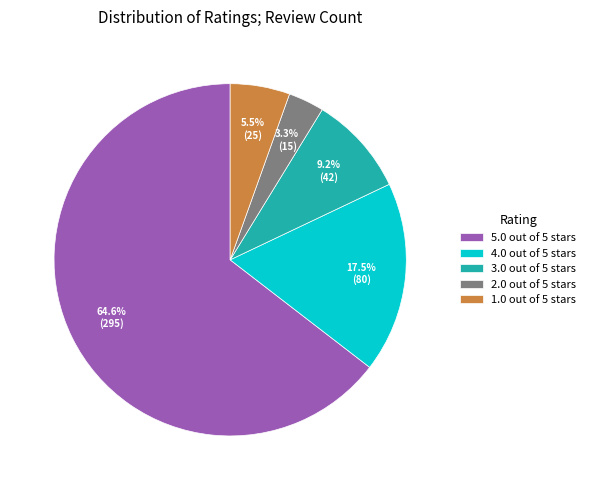

Does 5.0 out of 5 stars account for over 50% of the chart?

Yes